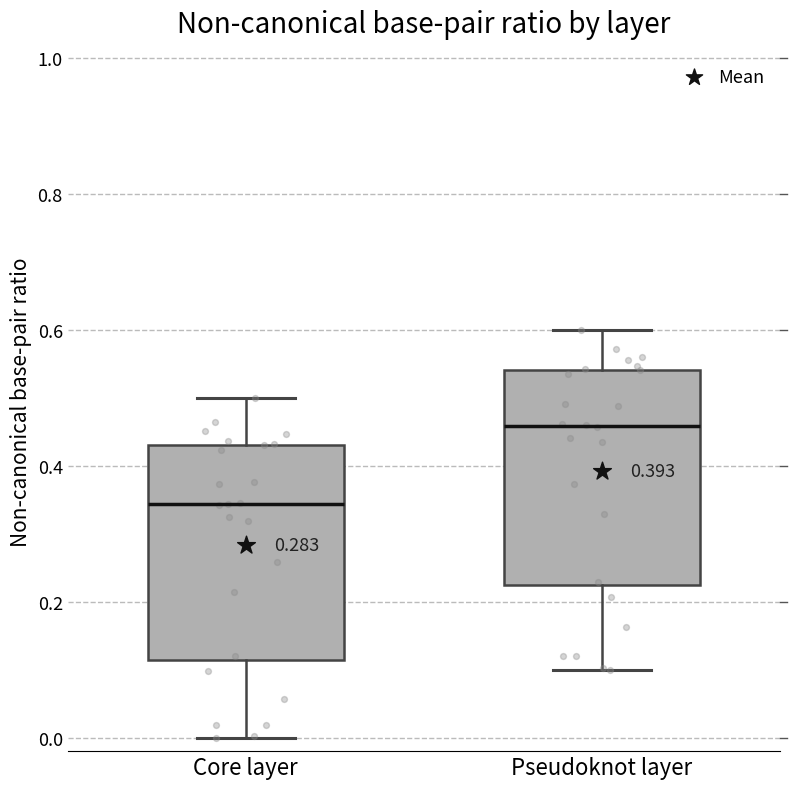

Which box has the highest median line?

Pseudoknot layer